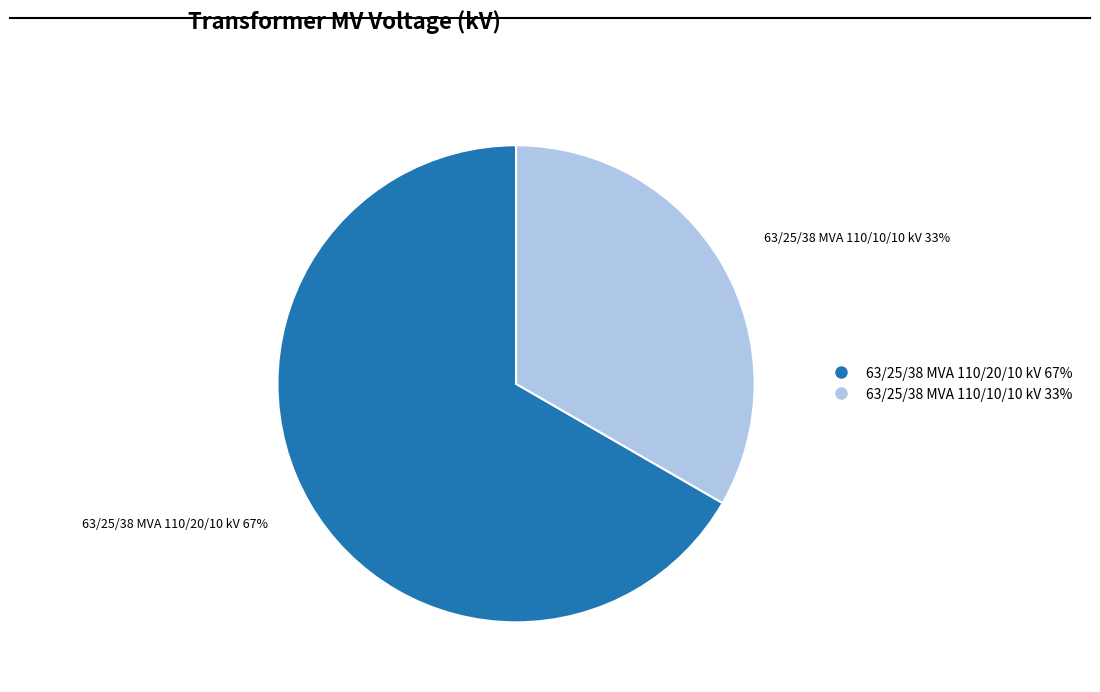

Combined, do 63/25/38 MVA 110/20/10 kV and 63/25/38 MVA 110/10/10 kV account for over 50%?

Yes